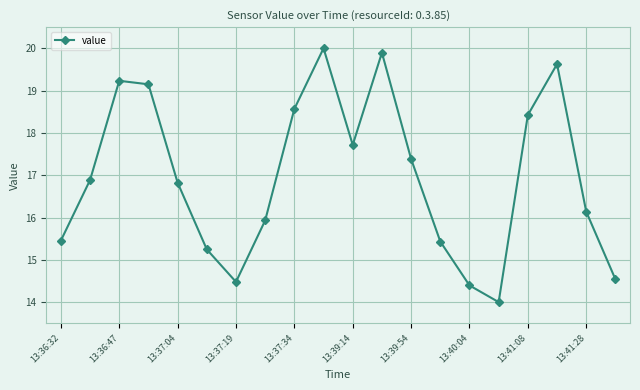

How many points are higher than both their immediate neighbors (excluding endpoints)?

4